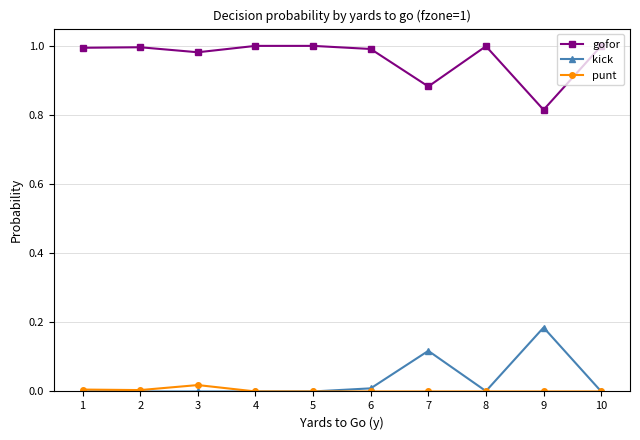

Which series has the largest total across all categories?

gofor